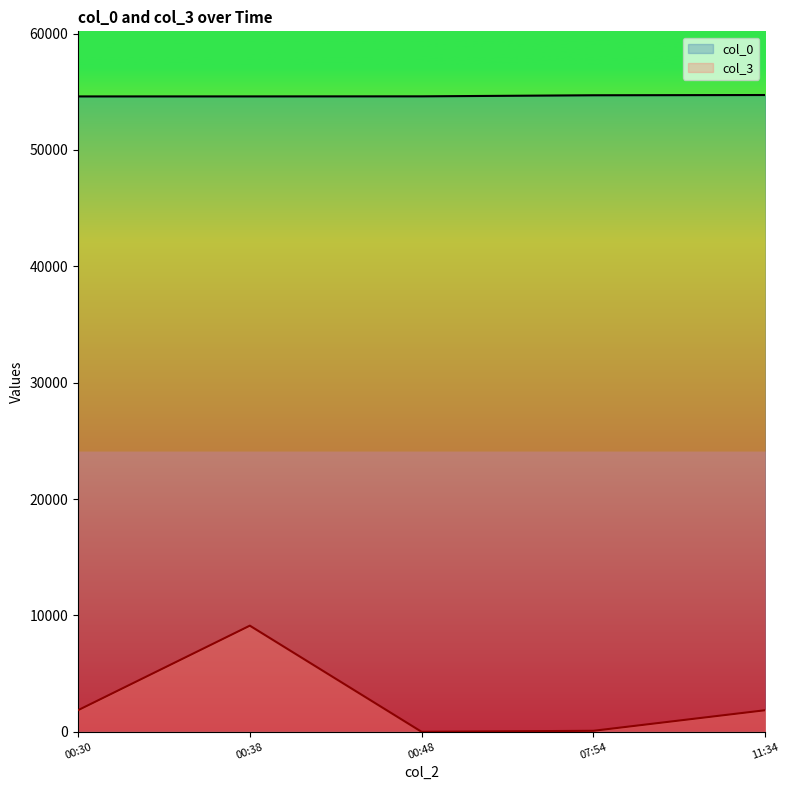

True or false: col_0 and col_3 intersect in this chart.

False